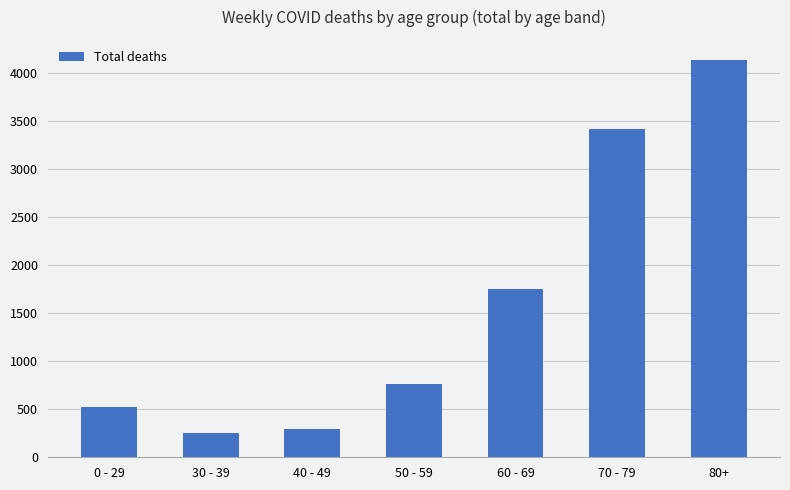

Approximately how many times larger is the value at 60 - 69 compared to 70 - 79?

0.5